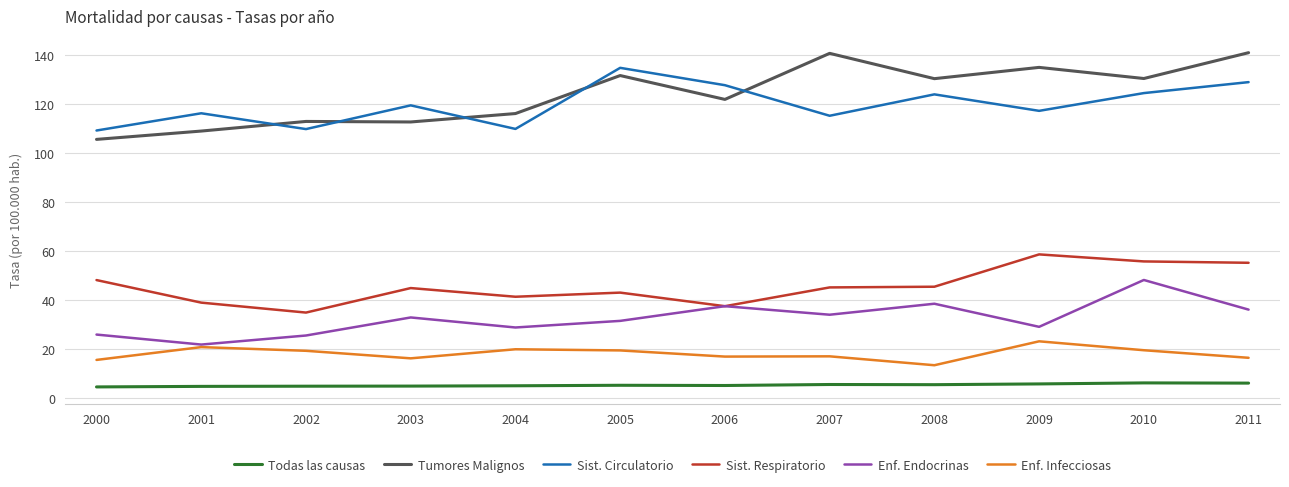

Is the value of Sist. Circulatorio at 2007 greater than the value of Enf. Infecciosas at 2001?

Yes